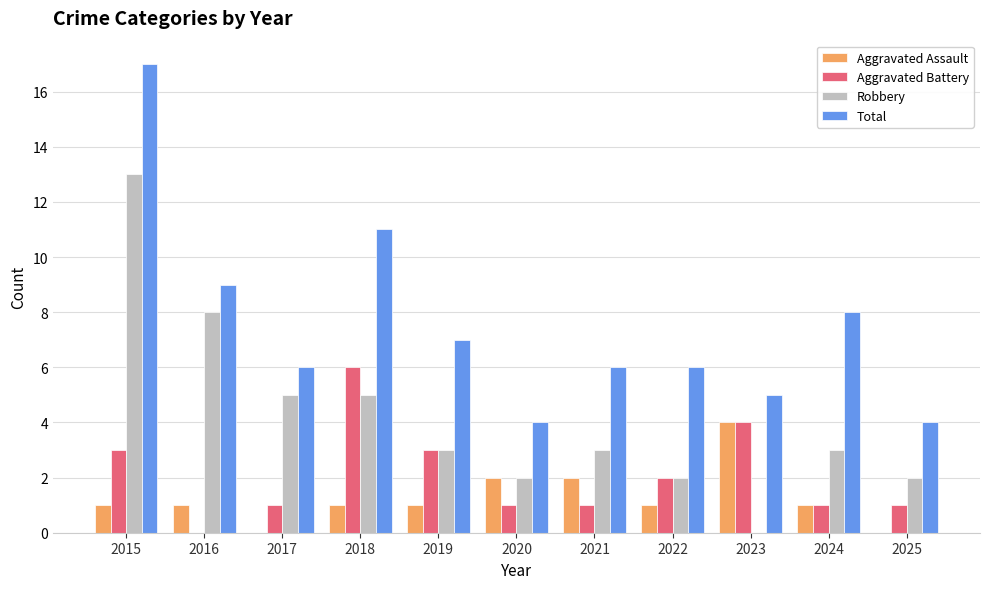

What is the average value of the Total series?

8